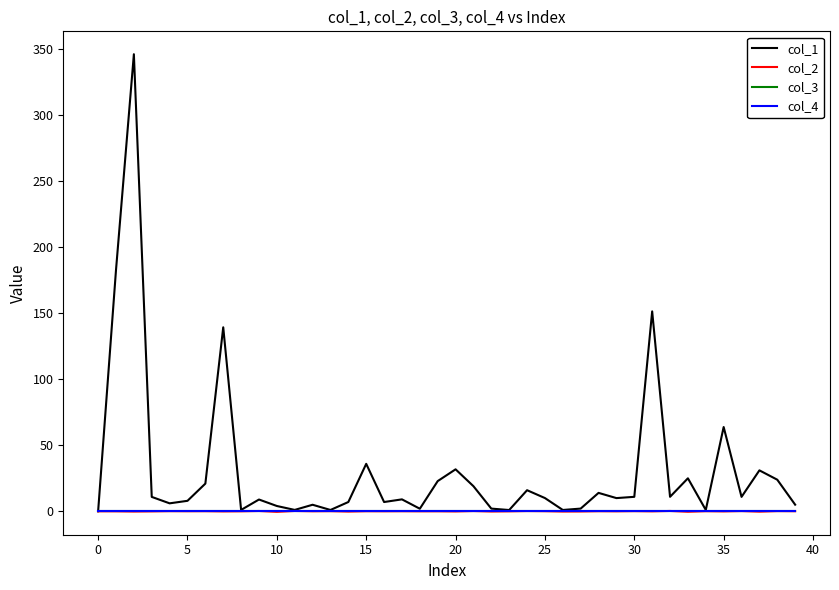

How many lines are shown in the chart?

4